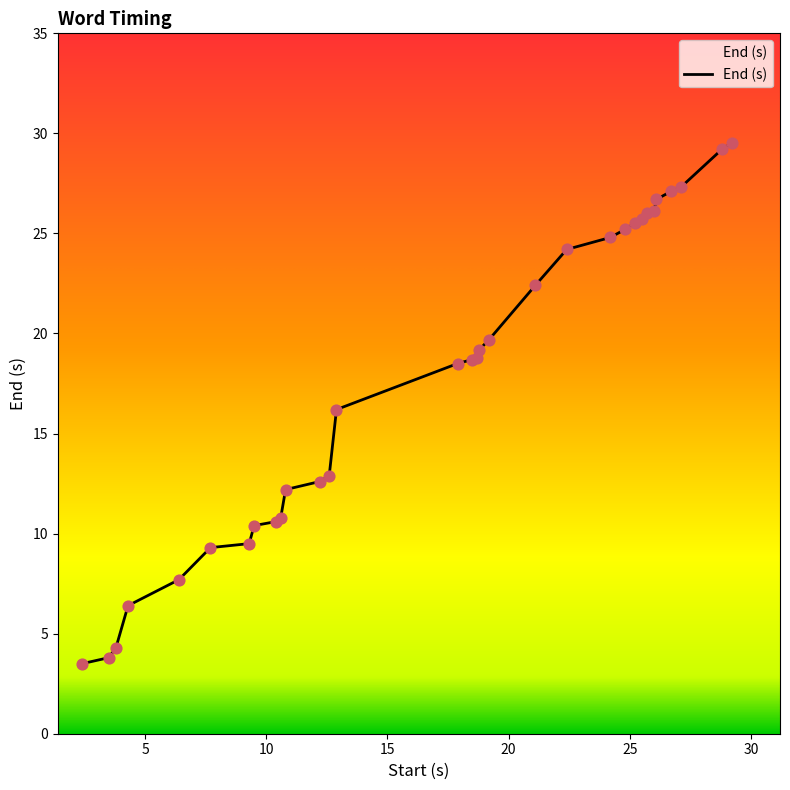

What is the minimum value shown in the chart?

3.5